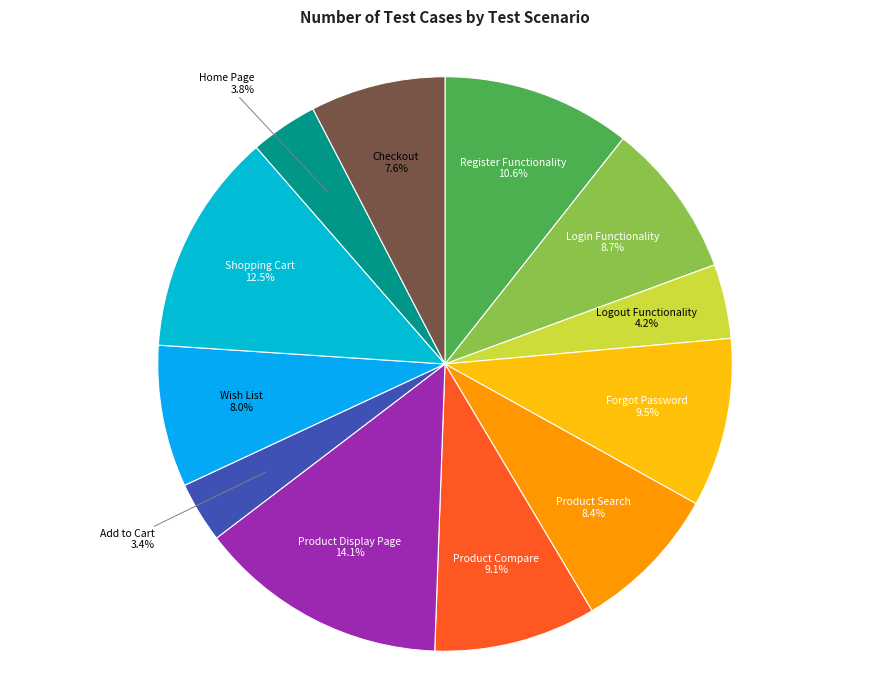

What portion of the pie excludes Wish List?

92.0%